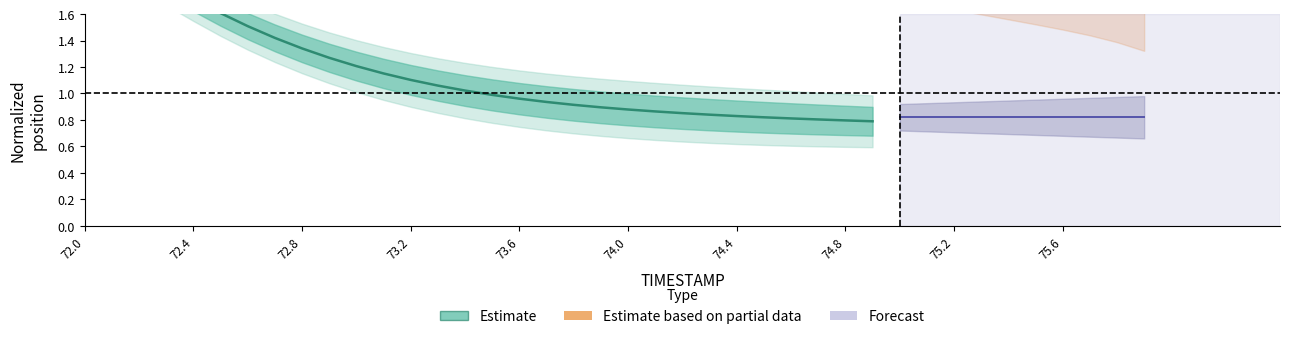

What is the value of the 7th point from the left?

1.5